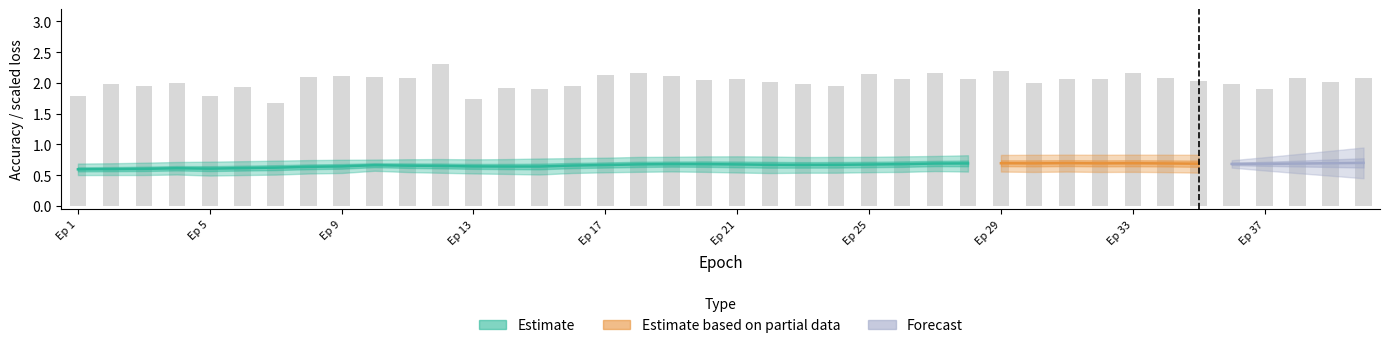

What is the difference between the second highest and minimum values?

0.5